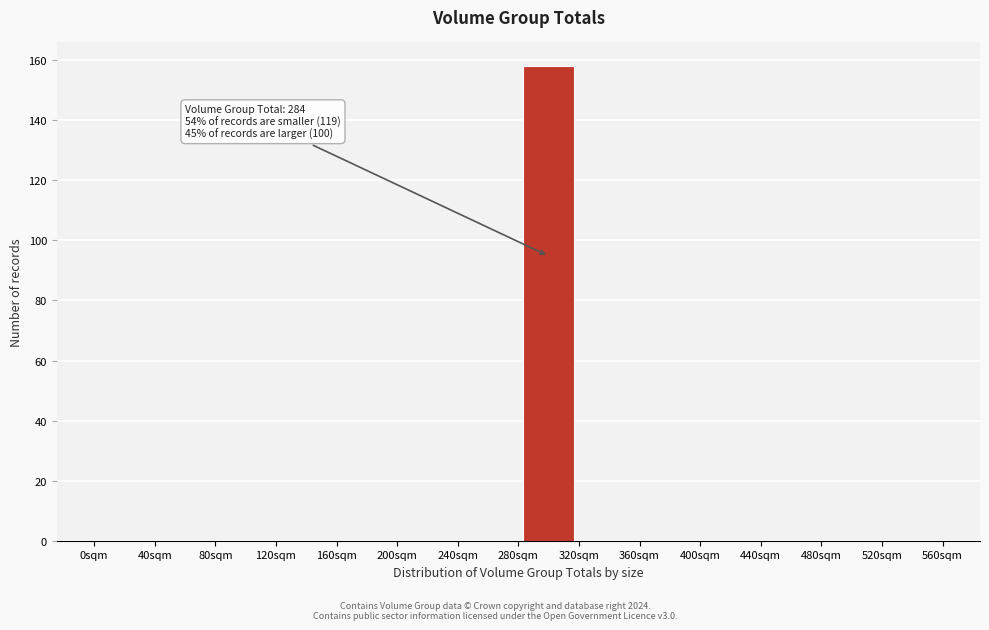

Over which range of the x-axis is the bar tallest?

280 to 320